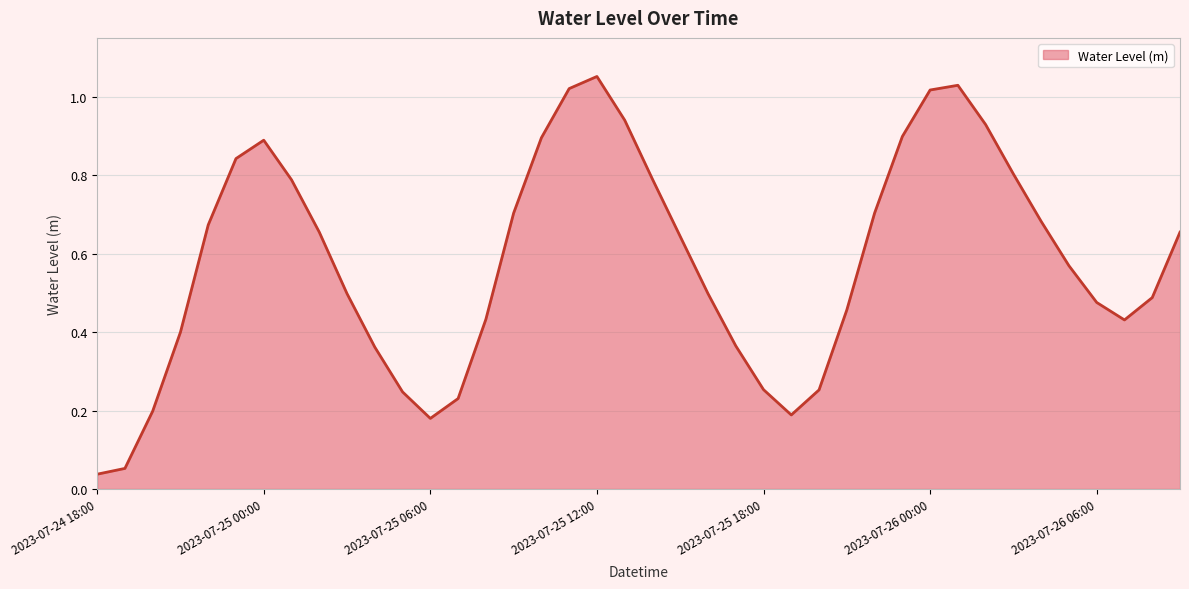

What is the label of the 38th point from the right?

2023-07-24 20:00